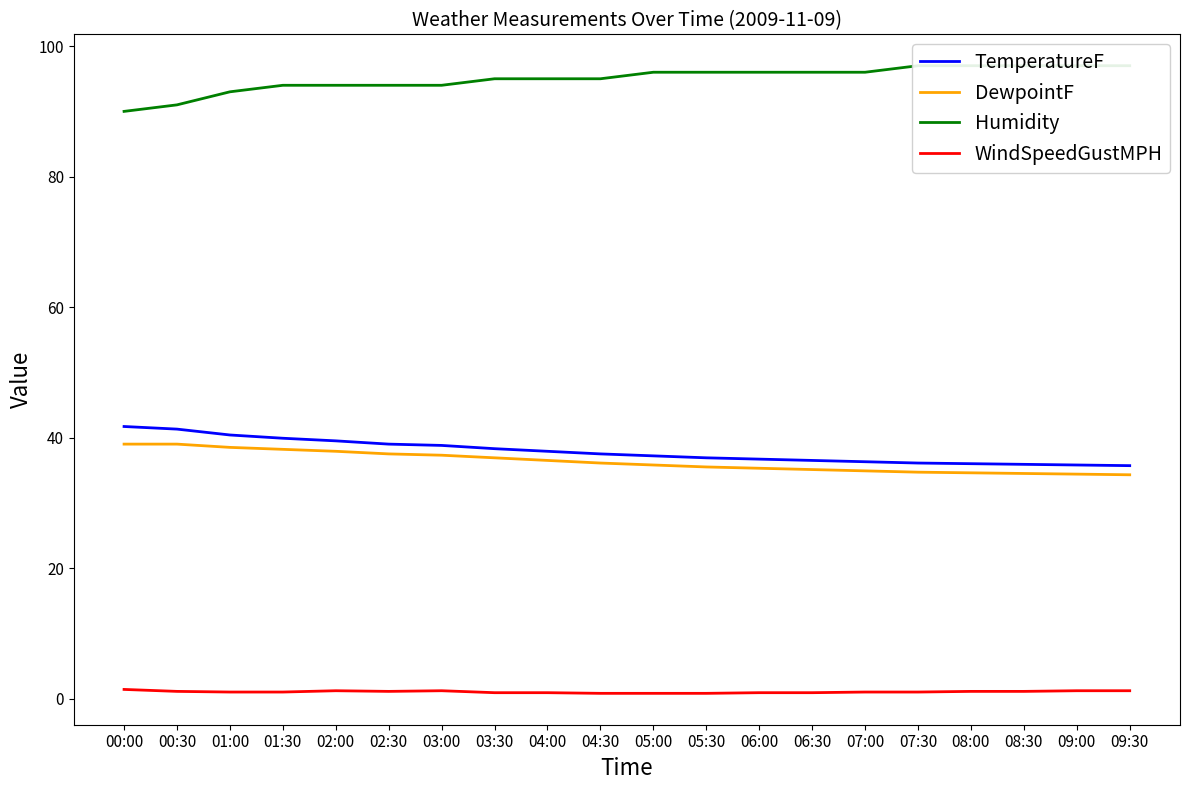

What is the label of the 19th point from the left?

09:00